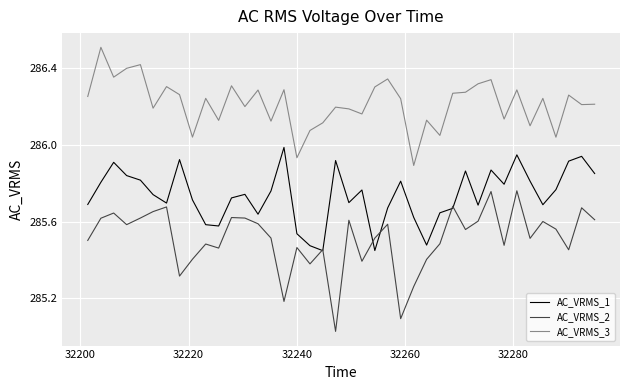

Which series has the largest total across all categories?

AC_VRMS_3